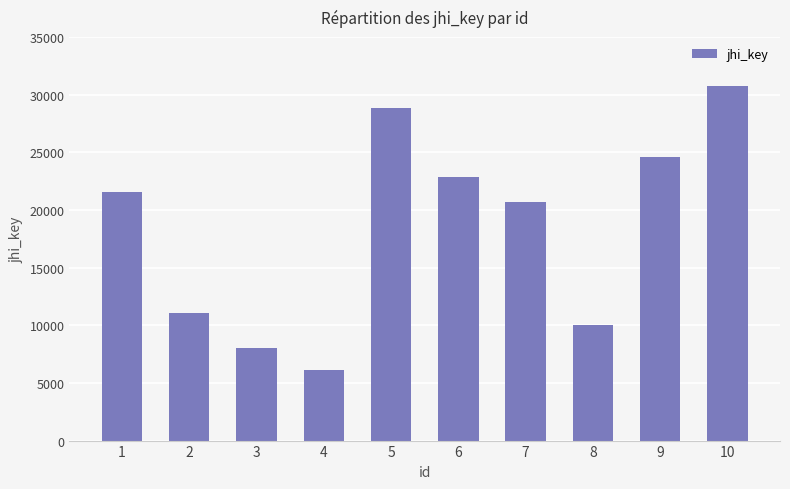

Reading right to left, transcribe all the data shown in this chart.

30768	24573	10048	20690	22843	28835	6131	8014	11053	21533